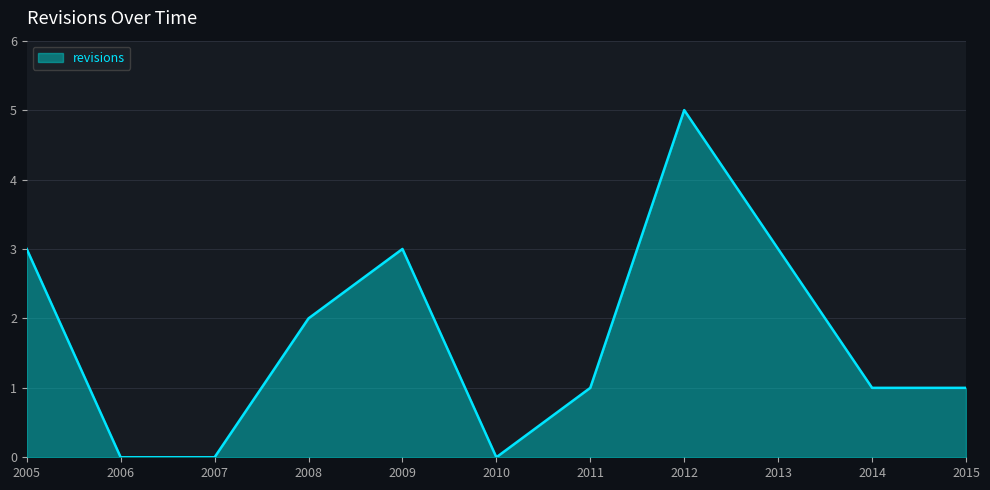

How many values are between 0 and 3?

10